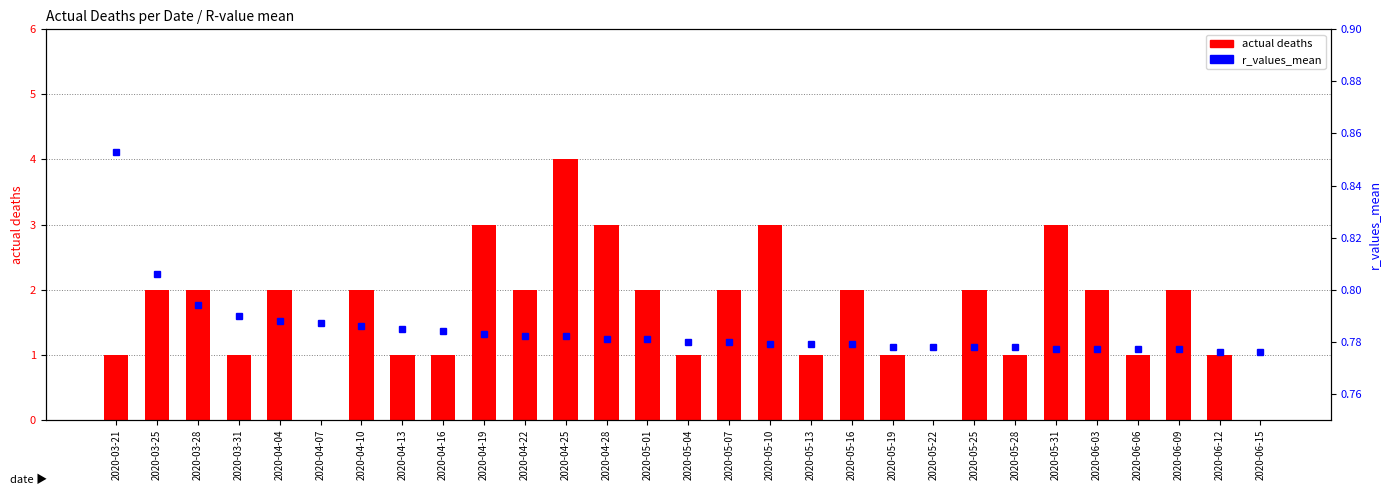

Does the chart contain stacked bars?

No